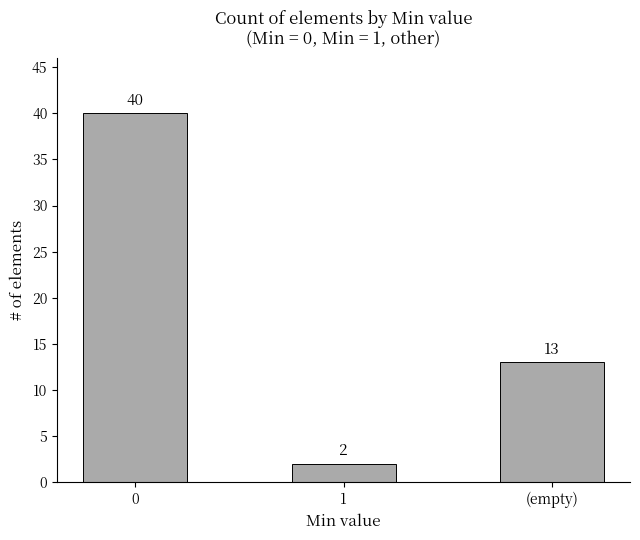

Approximately how many times larger is the value at 1 compared to (empty)?

0.2